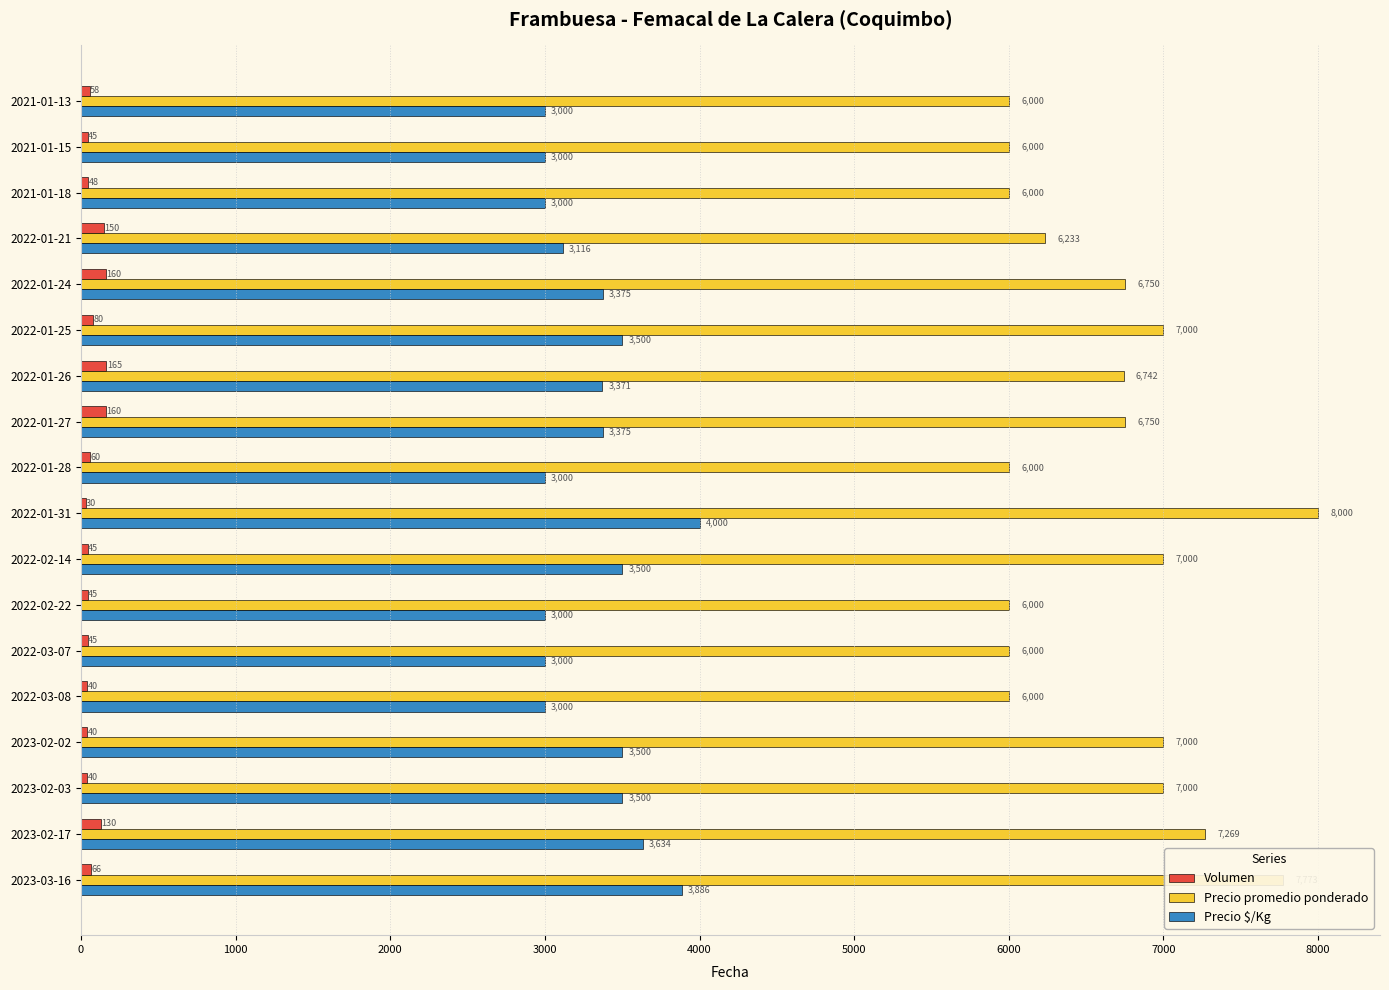

List the series in order of their peak value, lowest first.

Volumen, Precio $/Kg, Precio promedio ponderado